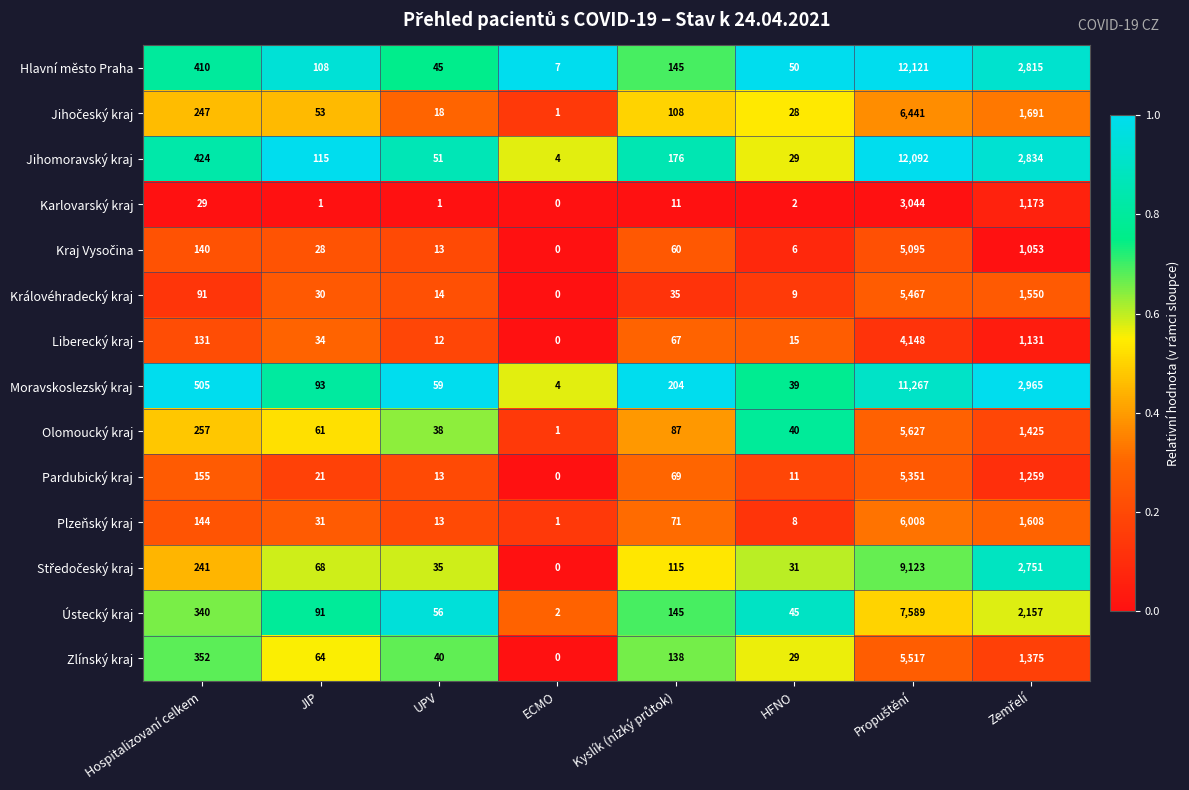

The value of Jihomoravský kraj at JIP is 24. True or false?

False